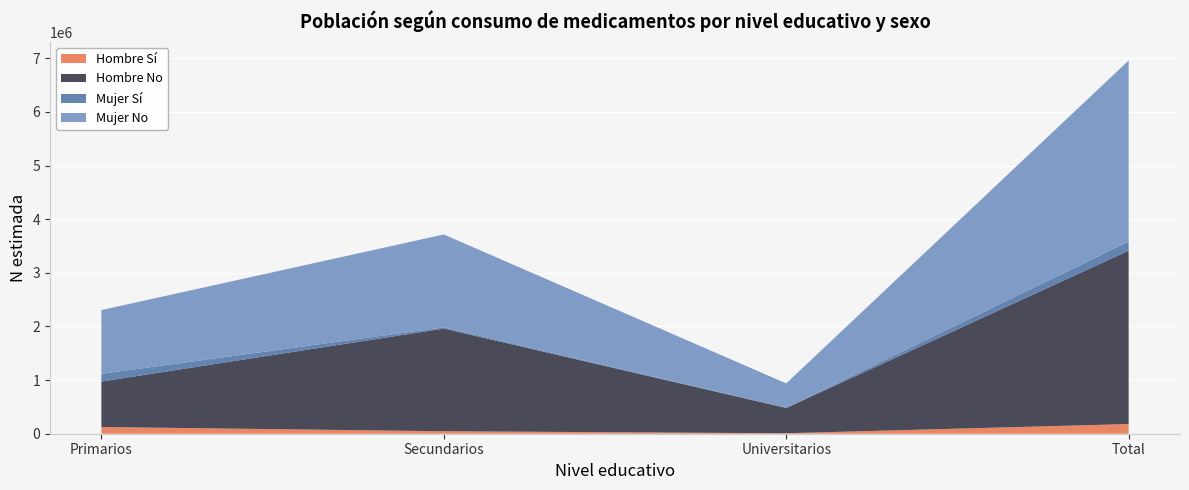

Reading left to right, transcribe all the data shown in this chart.

Hombre_Si_N: Primarios=125275	Secundarios=46232	Universitarios=8981	Total=180488
Hombre_No_N: Primarios=847377	Secundarios=1913790	Universitarios=471351	Total=3232518
Mujer_Si_N: Primarios=143793	Secundarios=23344	Universitarios=2215	Total=169352
Mujer_No_N: Primarios=1188739	Secundarios=1731561	Universitarios=455439	Total=3375739